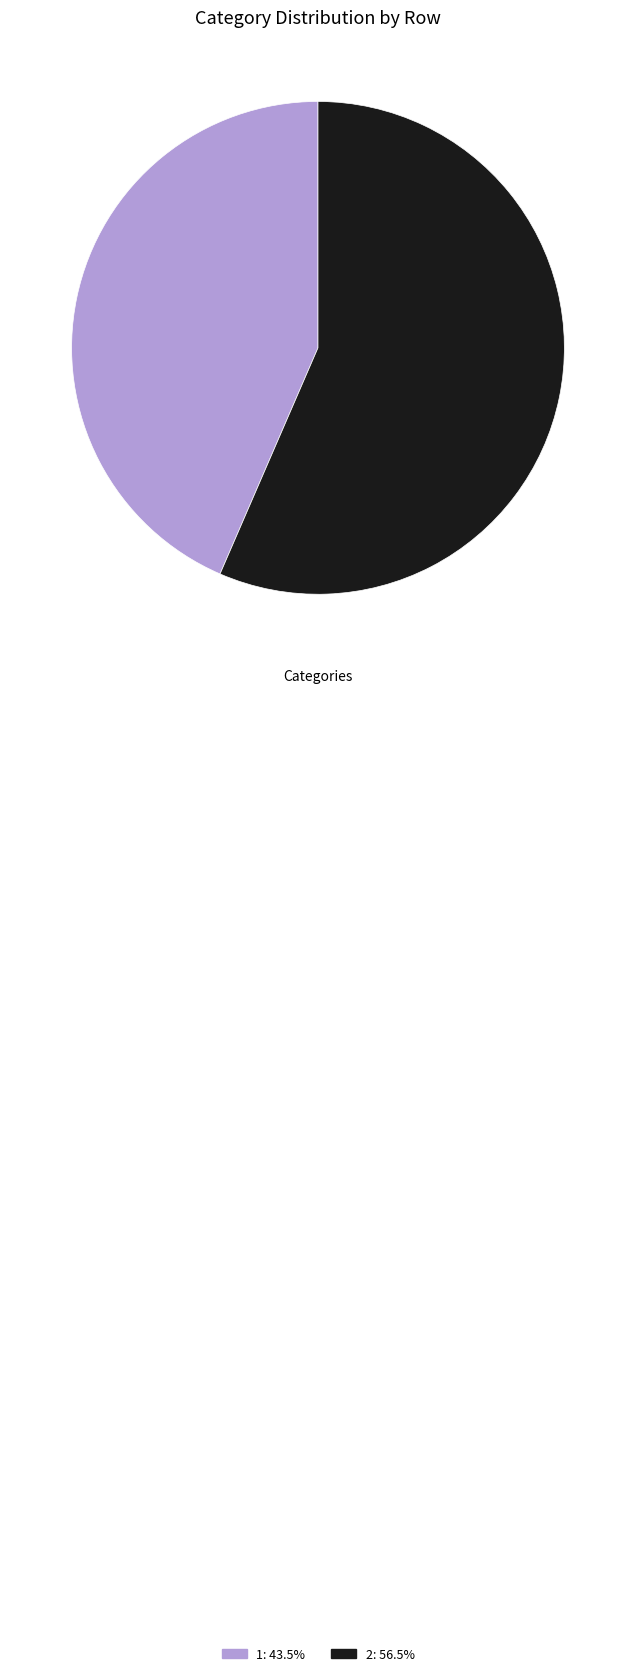

Does 2: 56.5% account for over 50% of the chart?

Yes